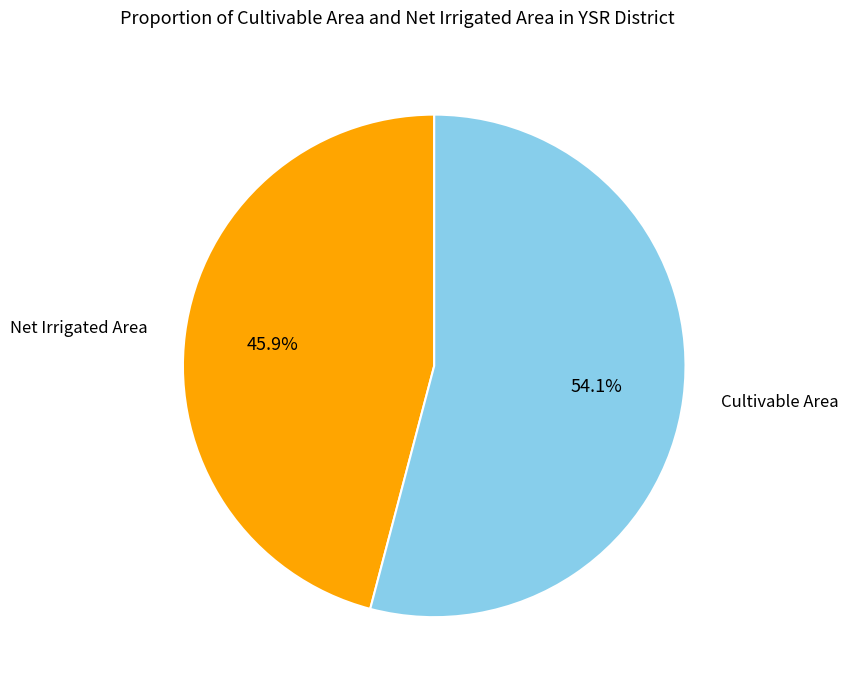

Combined, do Cultivable Area and Net Irrigated Area account for over 50%?

Yes